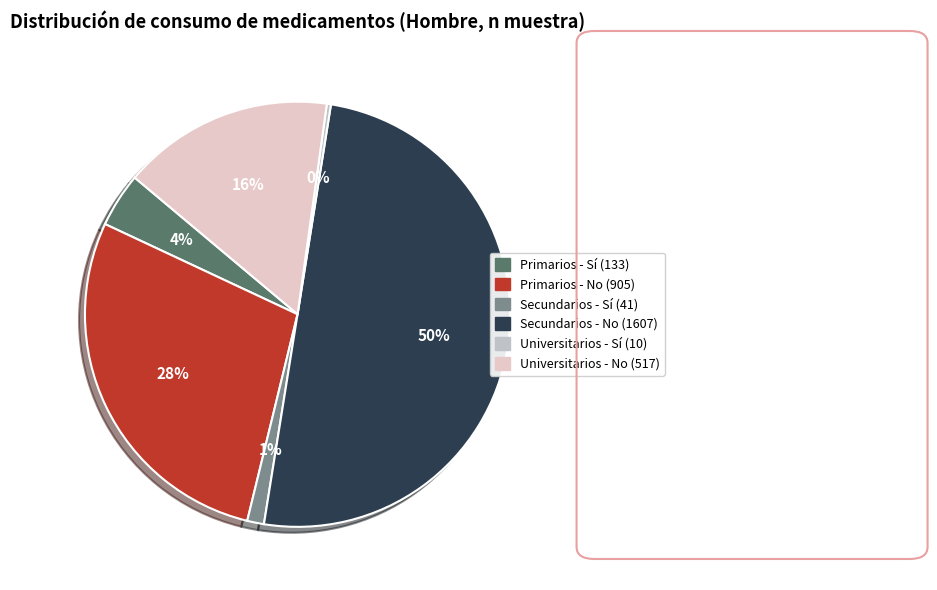

Is the sum of Primarios - No and Secundarios - Sí greater than half?

No